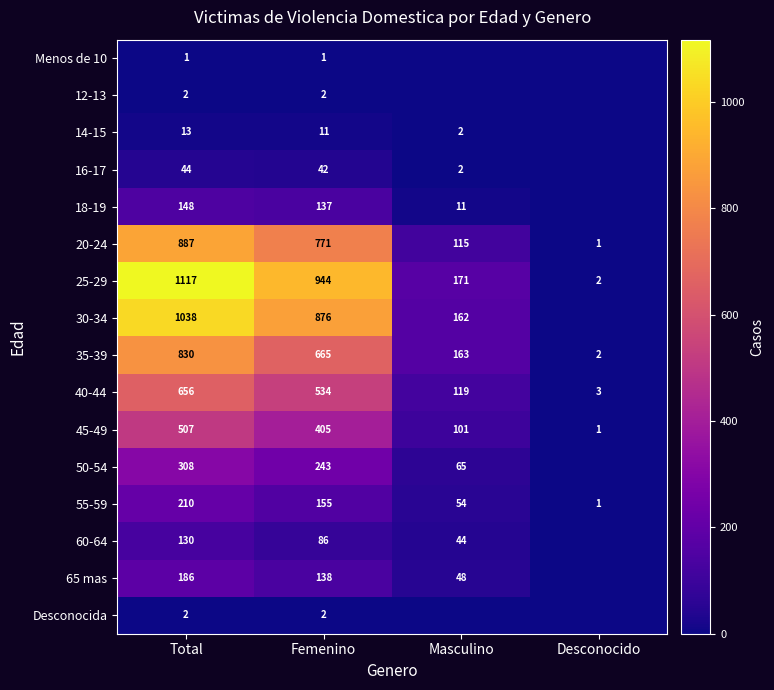

Count the number of categories in the chart.

4